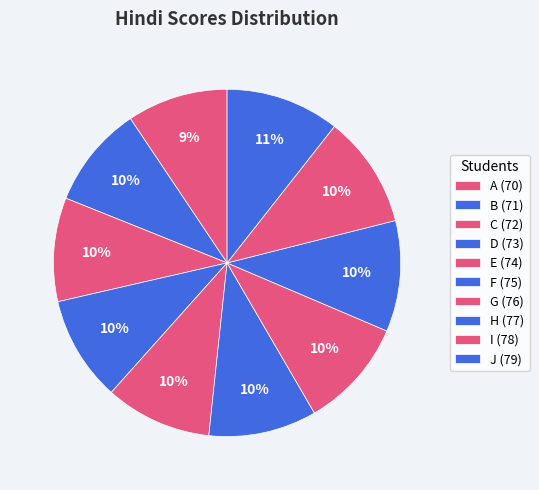

Rank the categories by value from lowest to highest.

A, B, C, D, E, F, G, H, I, J